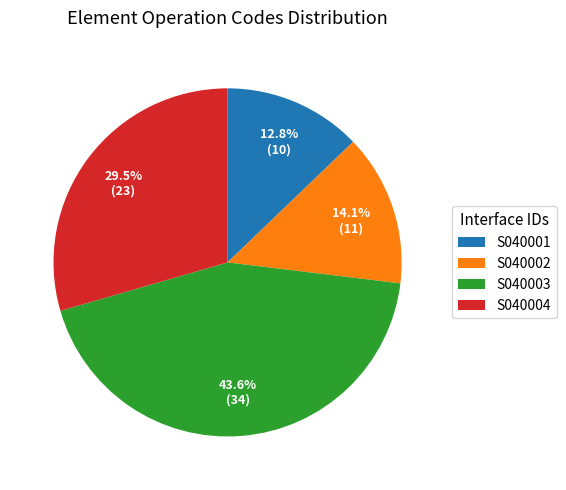

How many segments does this pie chart have?

4